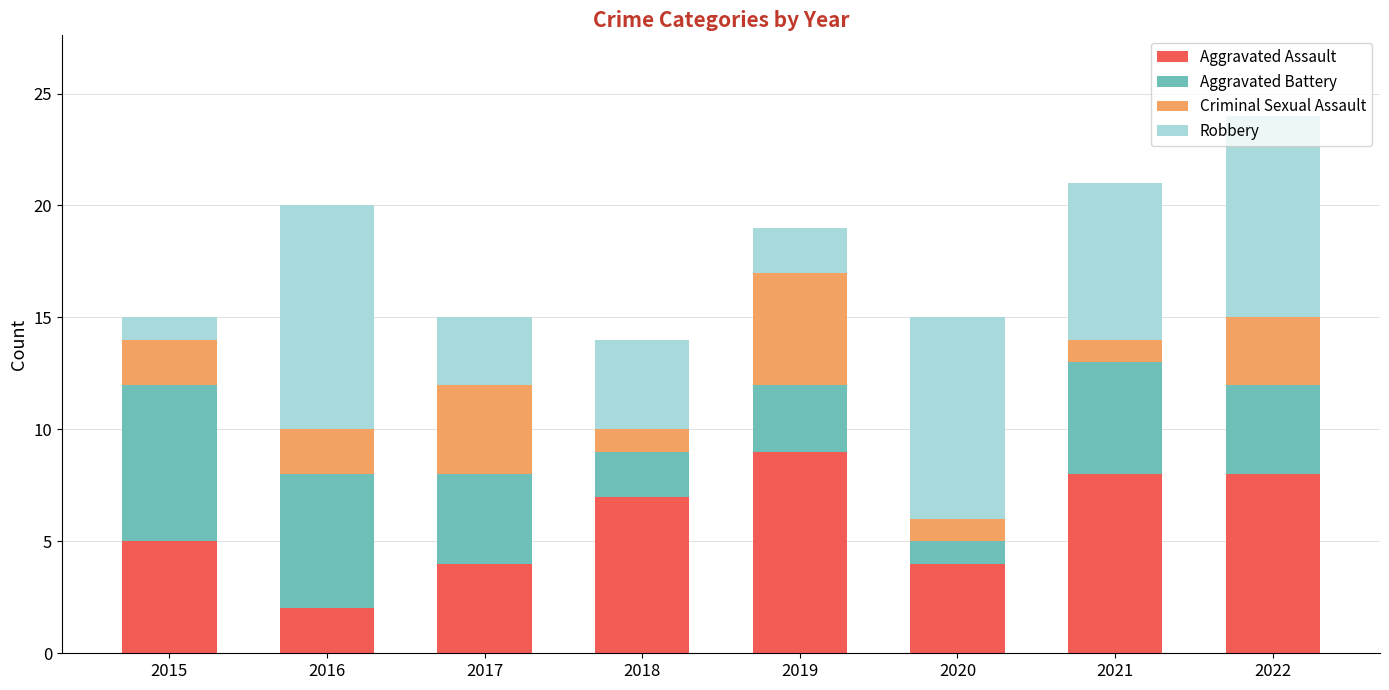

Which category has the lowest value in the Aggravated Assault series?

2016